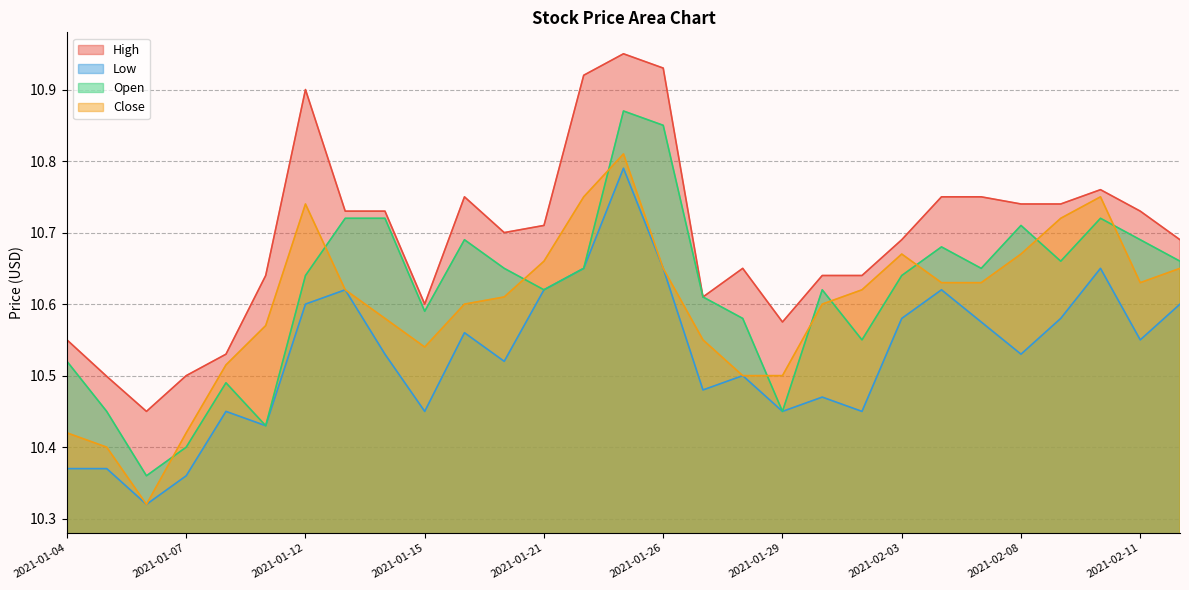

What is the label of the 22nd point from the right?

2021-01-13